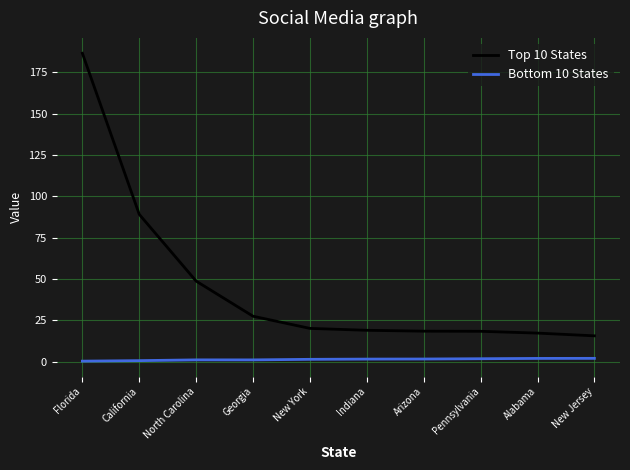

True or false: Top 10 States has a value of 186.5 at Florida.

True